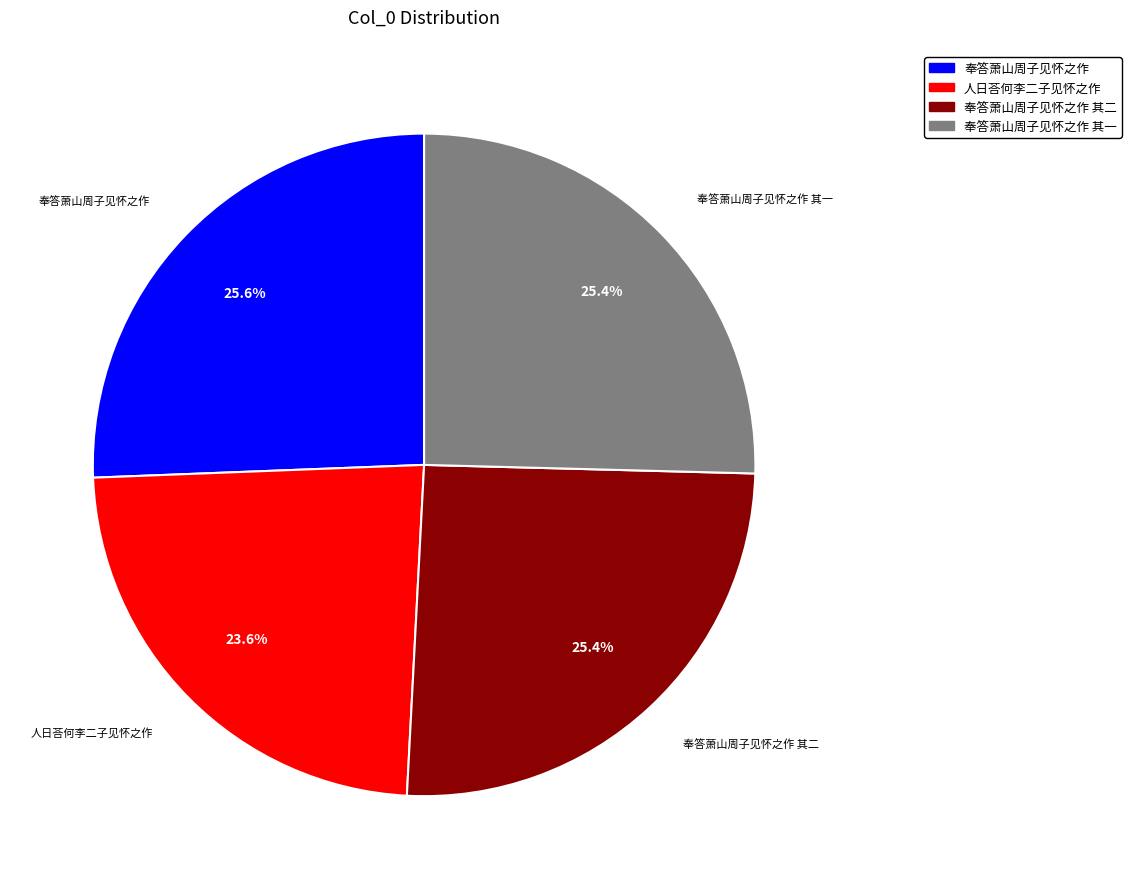

Does any single category account for the majority?

No